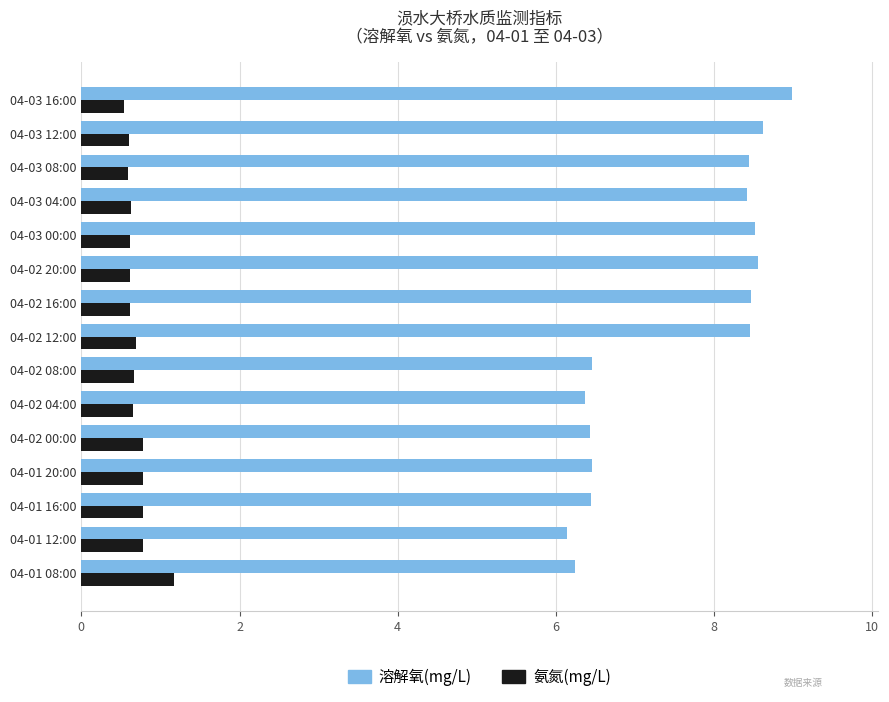

At 04-03 08:00, list the series in order from smallest to largest.

氨氮(mg/L), 溶解氧(mg/L)